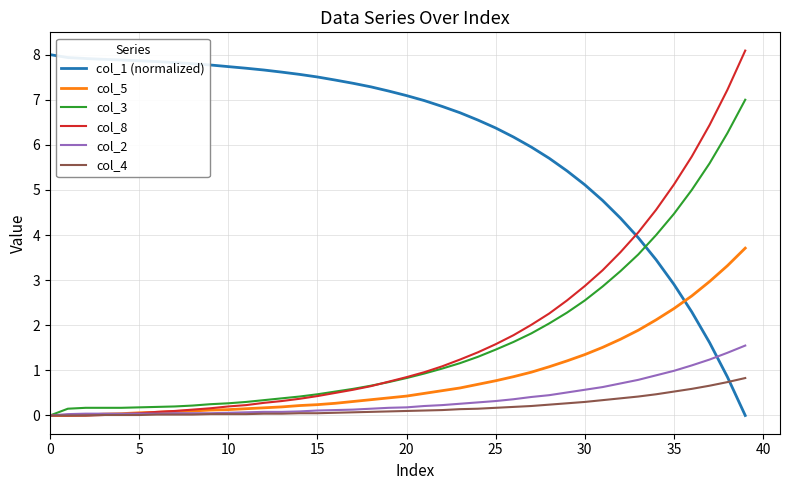

Which series has the largest total across all categories?

col_1 (normalized)